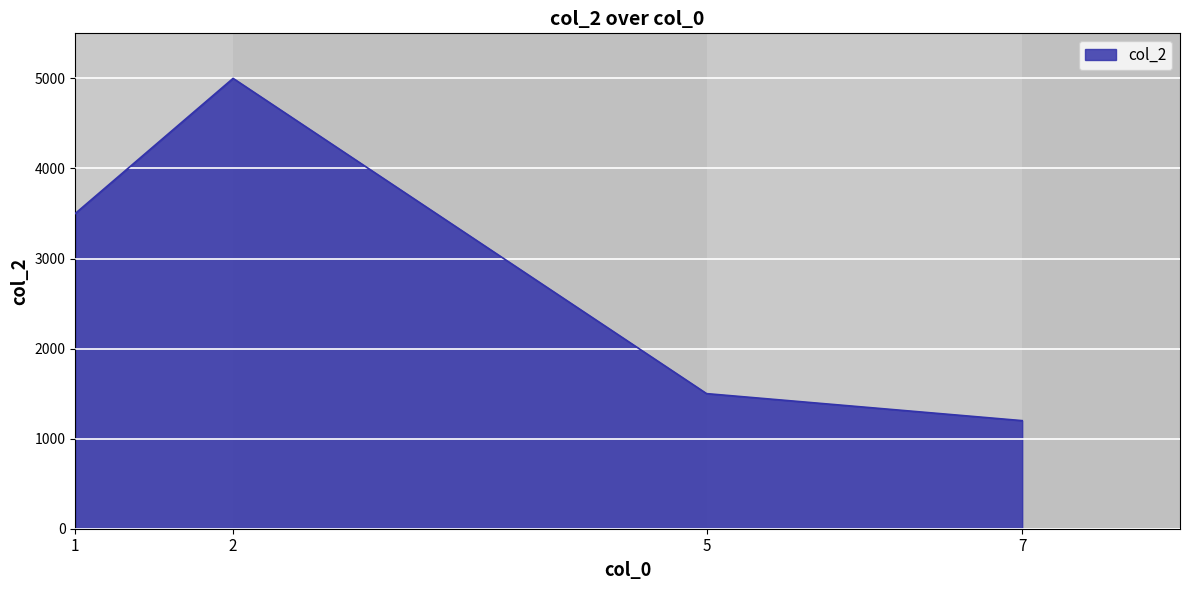

What is the smallest value displayed?

1200